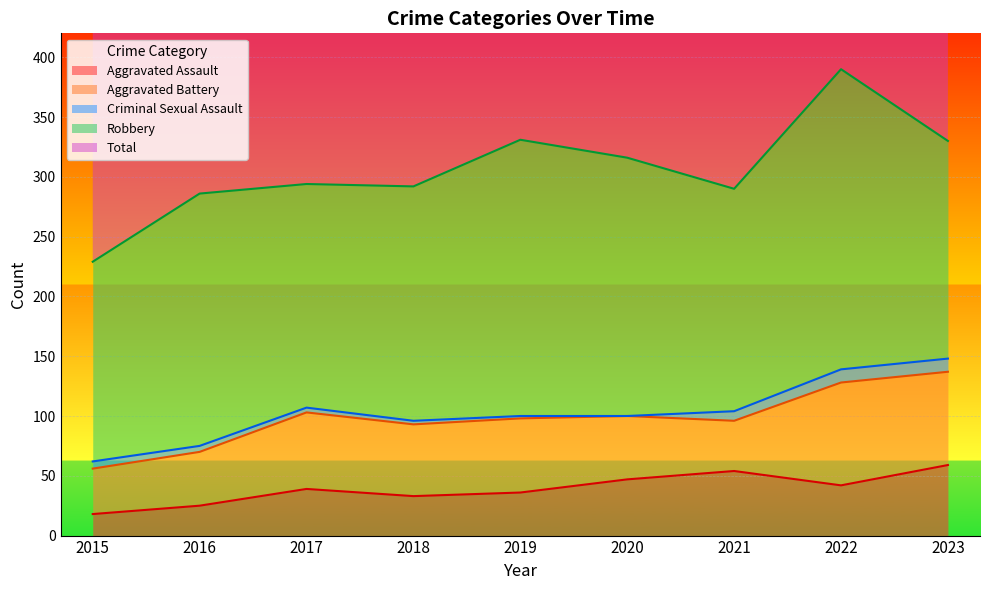

What is the lowest value of the Aggravated Assault series?

18